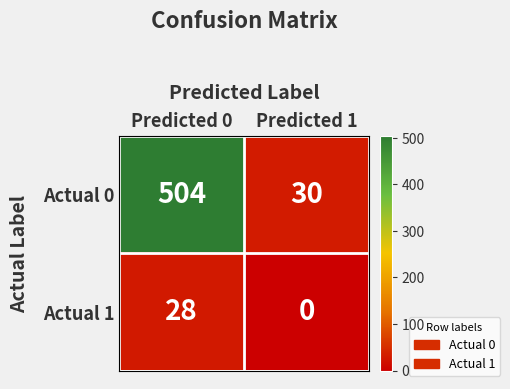

Reading left to right, list all the values displayed in this chart.

Actual 0: 504	30
Actual 1: 28	0